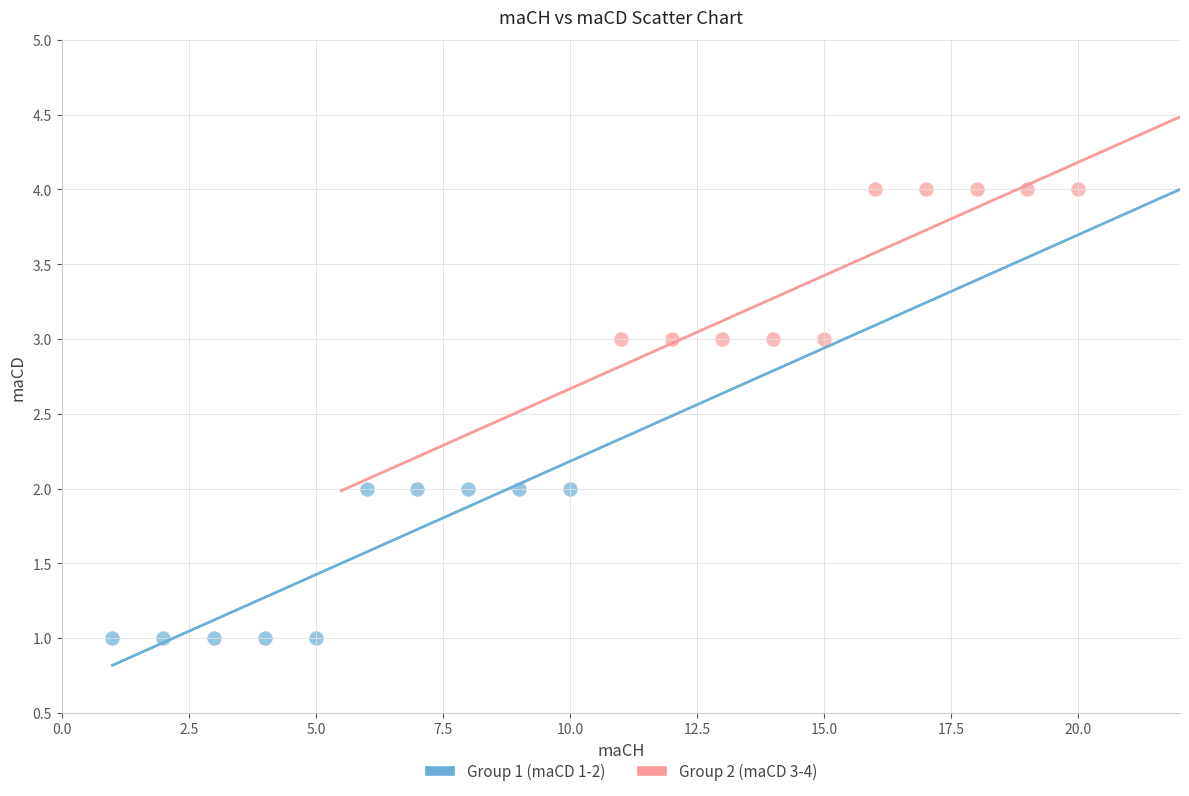

Which series reaches the maximum Y coordinate?

Group 2 (maCD 3-4)